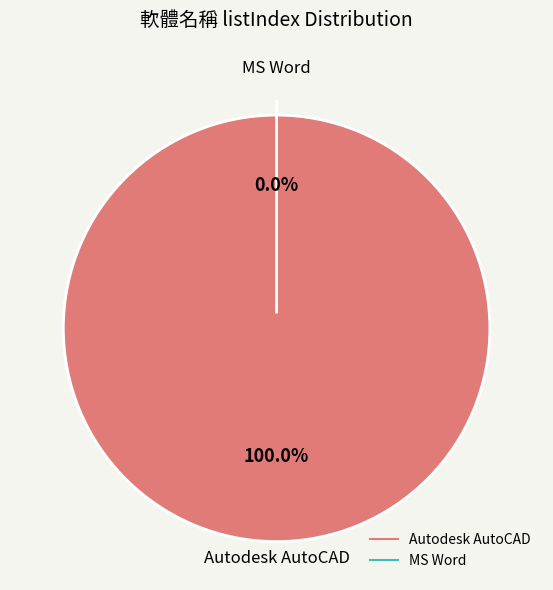

The MS Word slice represents 0% of the pie. True or false?

True